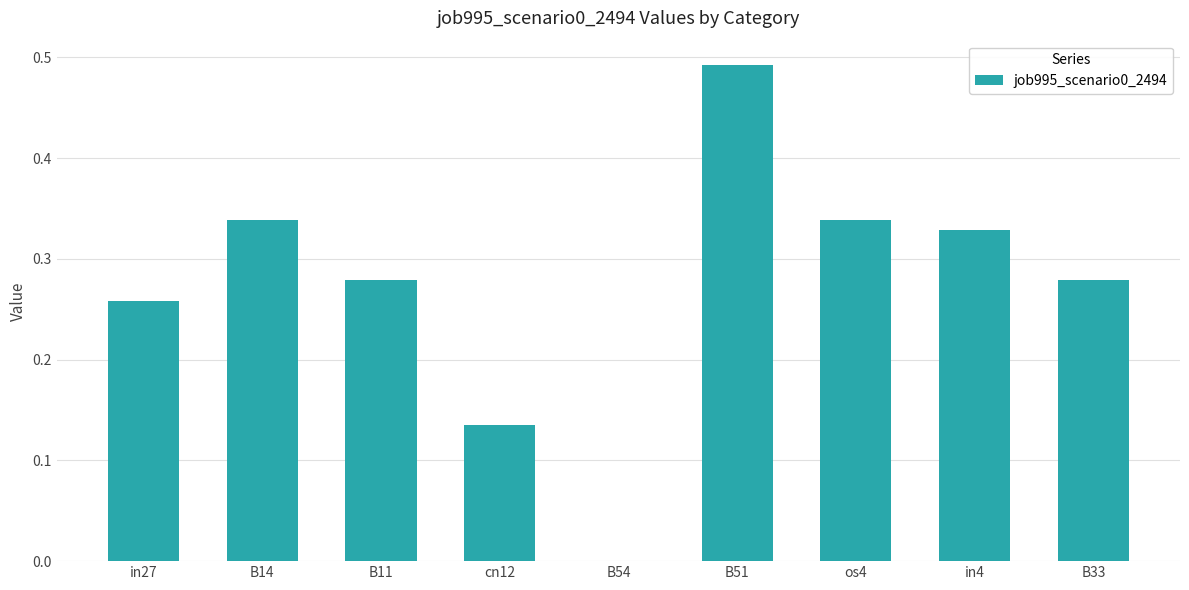

Which label corresponds to the largest value in the chart?

B51